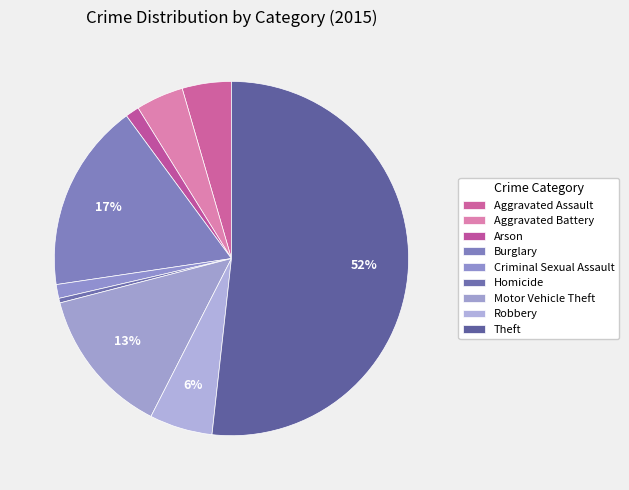

To the nearest percent, what is the average slice percentage?

11%